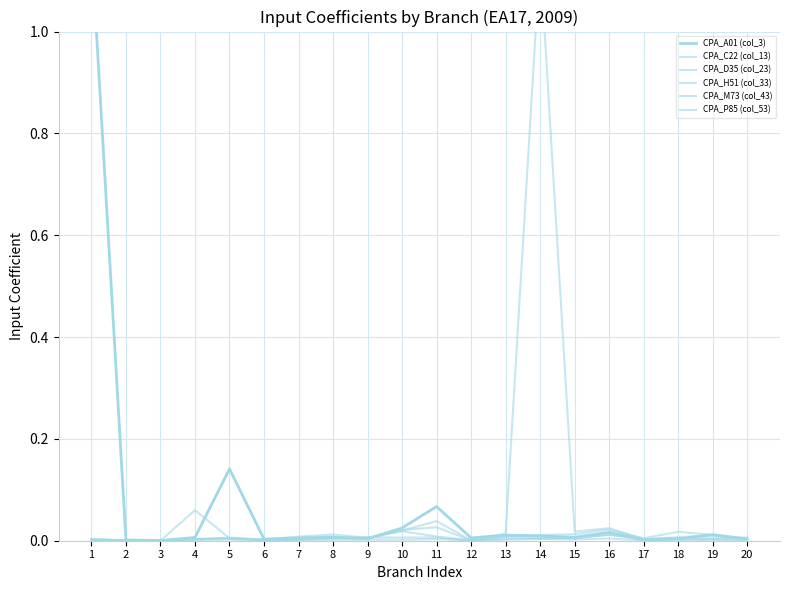

The value of CPA_M73 (col_43) at 6 is 0.0. True or false?

True